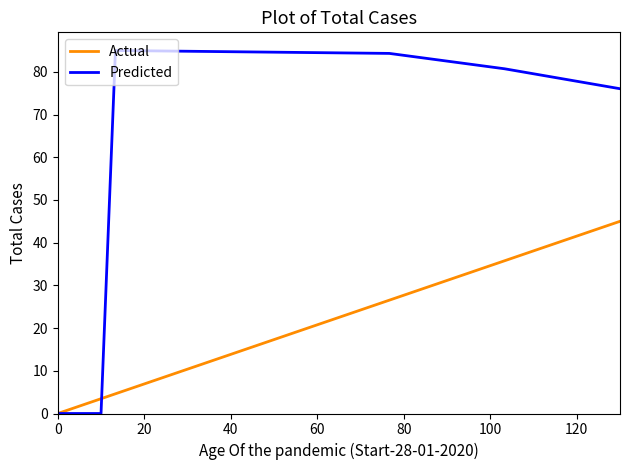

Which series has the largest total across all categories?

Predicted